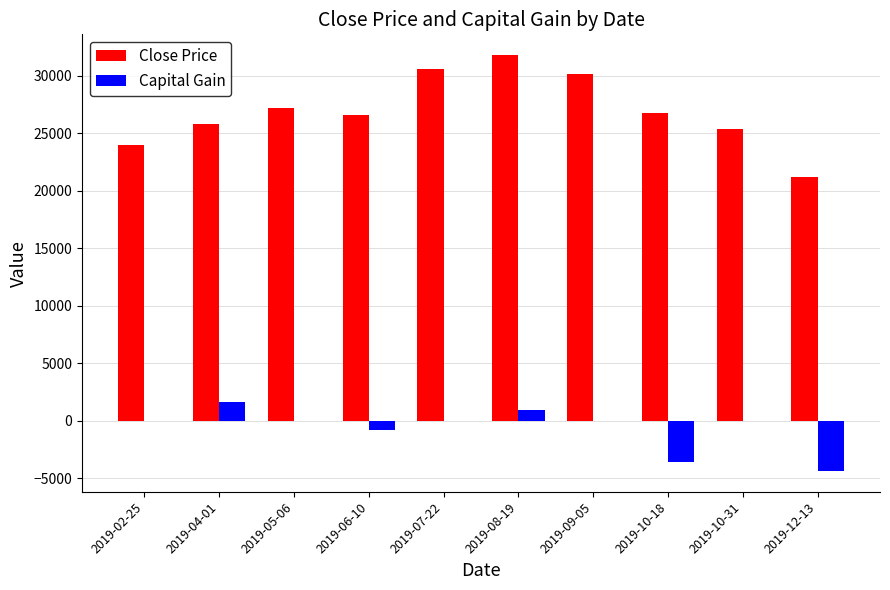

At which label is Capital Gain closest to -1396?

2019-06-10